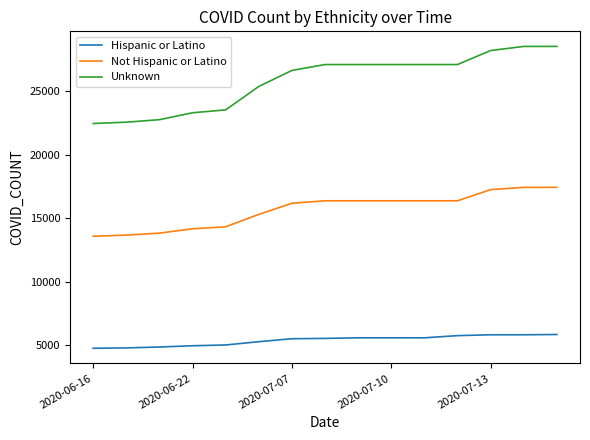

What is the average value of the Not Hispanic or Latino series?

15669